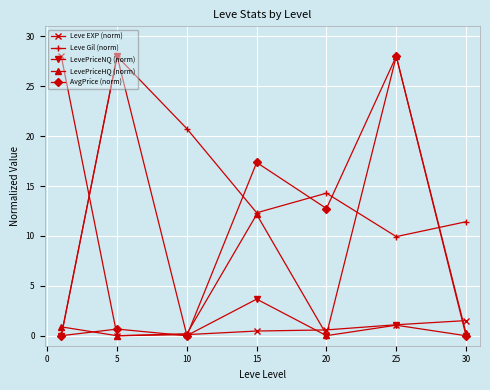

What is the highest value of the LevePriceHQ (norm) series?

28.0